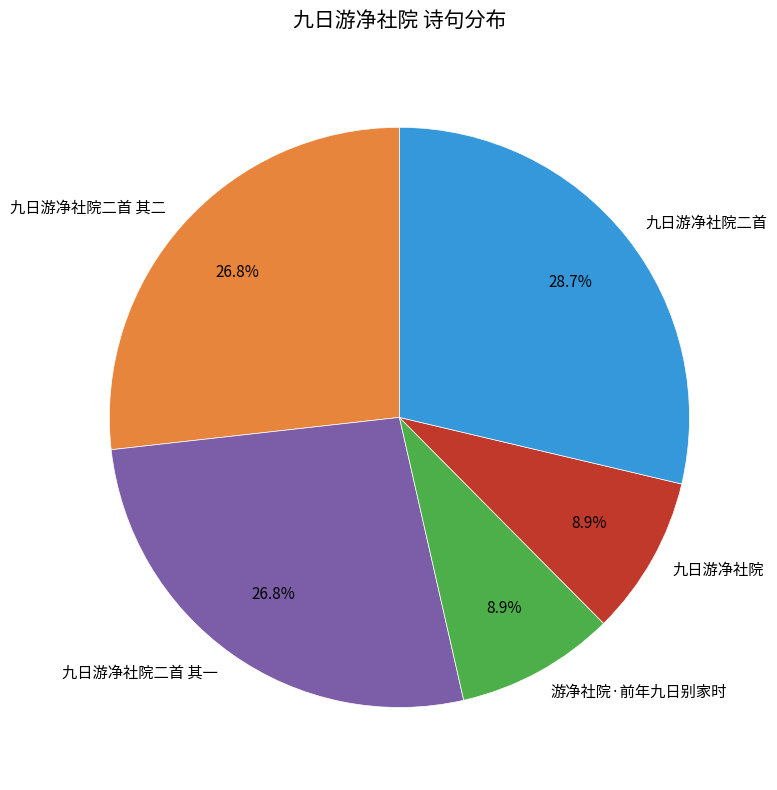

Approximately how many times larger is the value at 九日游净社院二首 compared to 九日游净社院二首 其二?

1.1